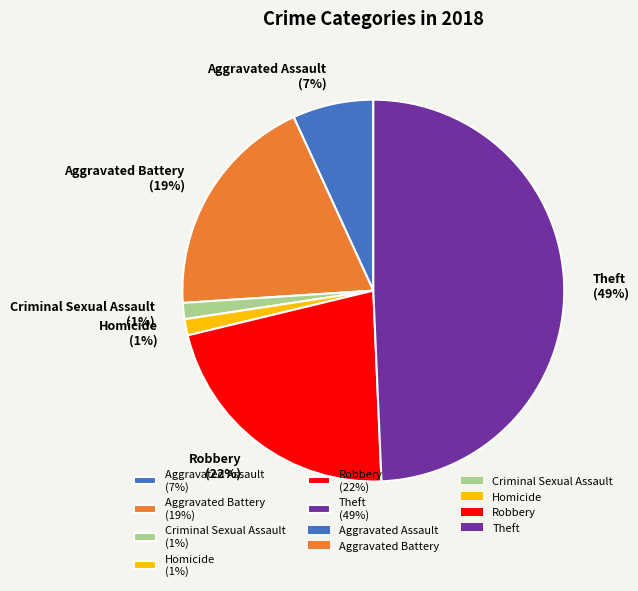

Which category has the biggest portion of the pie?

Theft